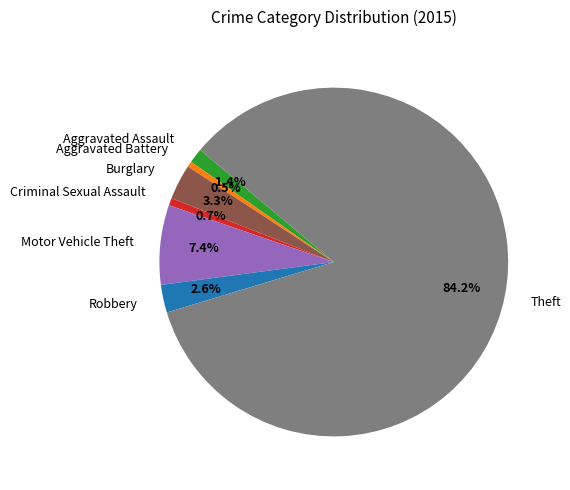

To the nearest percent, what is the combined percentage of Aggravated Battery and Theft?

85%